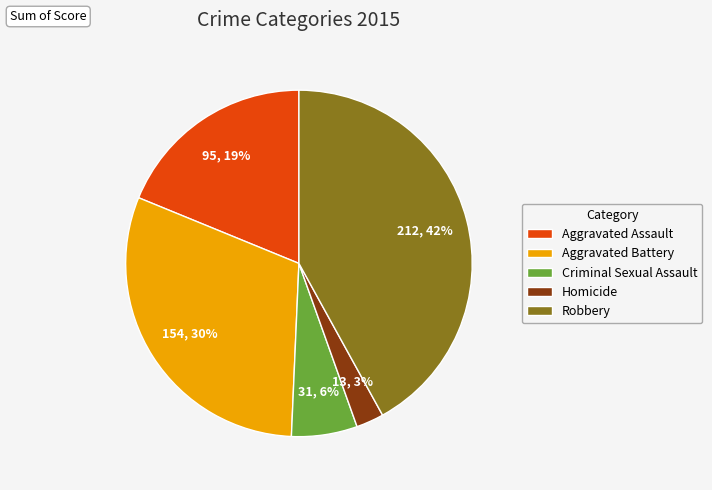

To the nearest percent, what percentage of the pie is Robbery?

42%